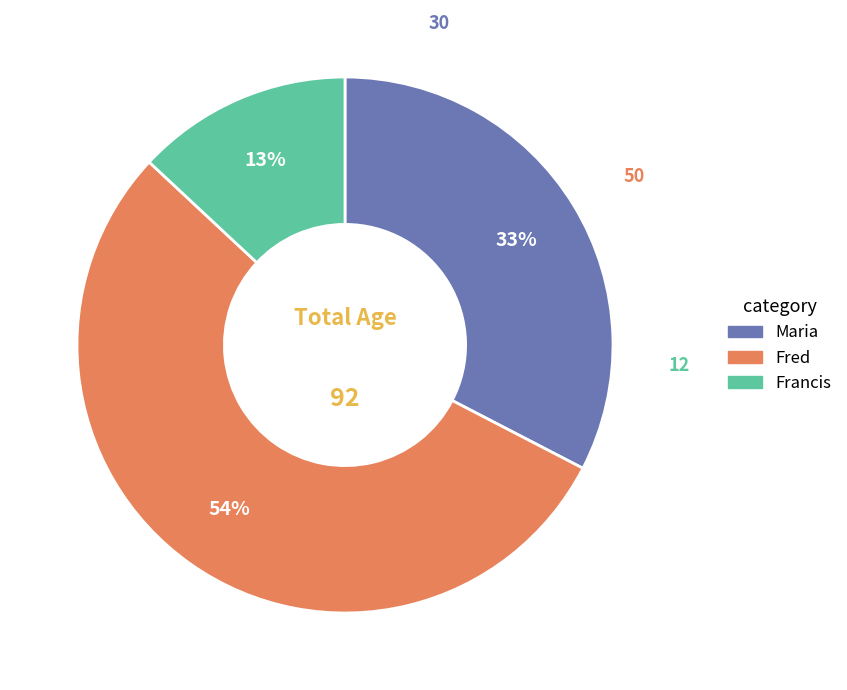

Rank the categories by value from highest to lowest.

Fred, Maria, Francis